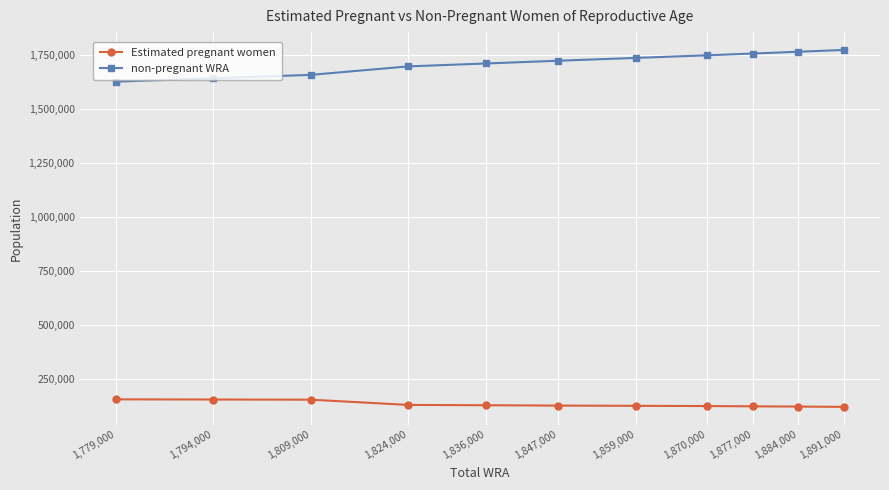

What is the difference between the highest and lowest values at 1,836,000?

1581371.4